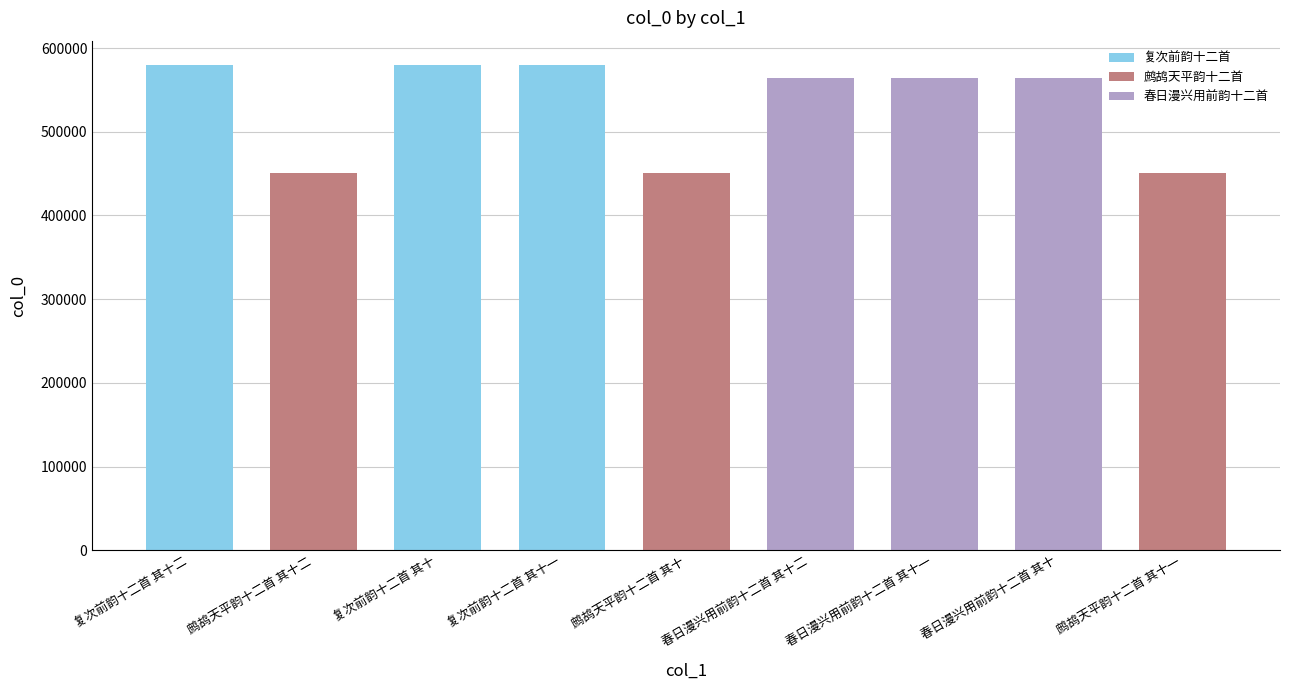

What is the change in value from 复次前韵十二首 其十二 to 春日漫兴用前韵十二首 其十?

-15565